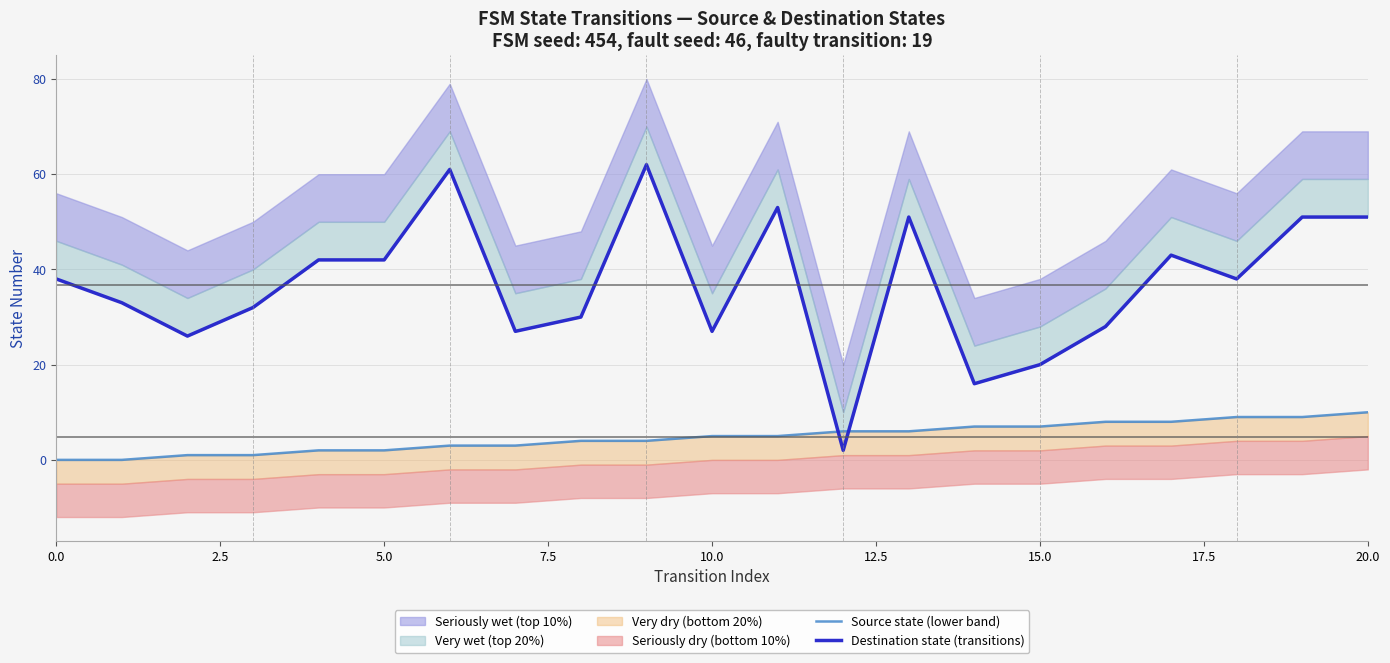

What is the difference between the second highest and second lowest values in the Destination state (transitions) series?

45